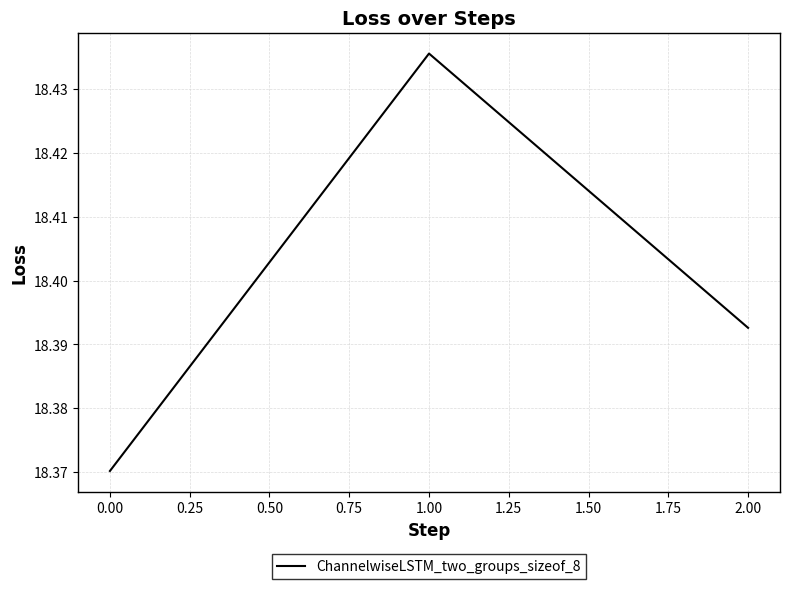

Rank the categories by value from highest to lowest.

1.00, 2.00, 0.00